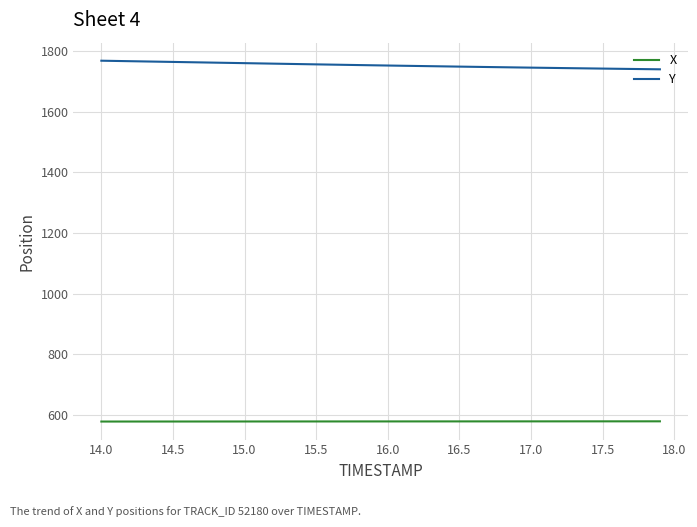

What is the difference between the maximum and second lowest values in the Y series?

27.8